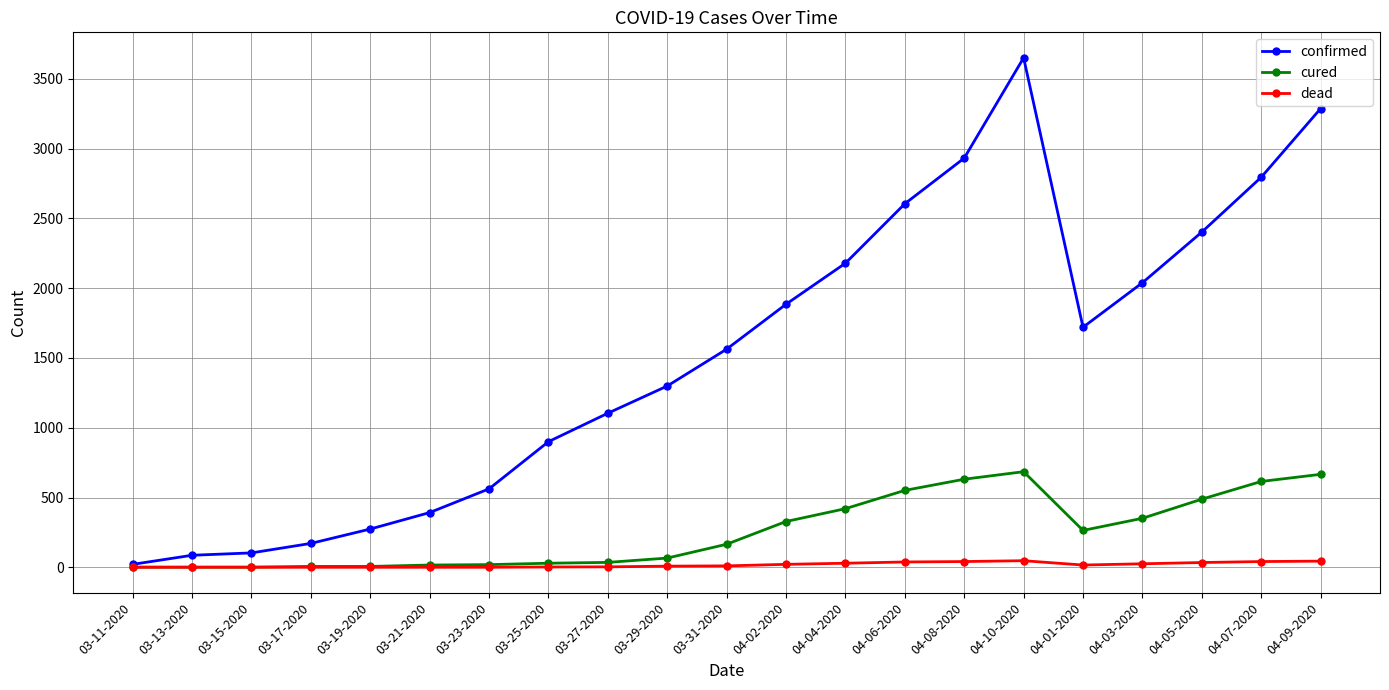

Is the value of dead at 04-04-2020 greater than the value of confirmed at 04-08-2020?

No